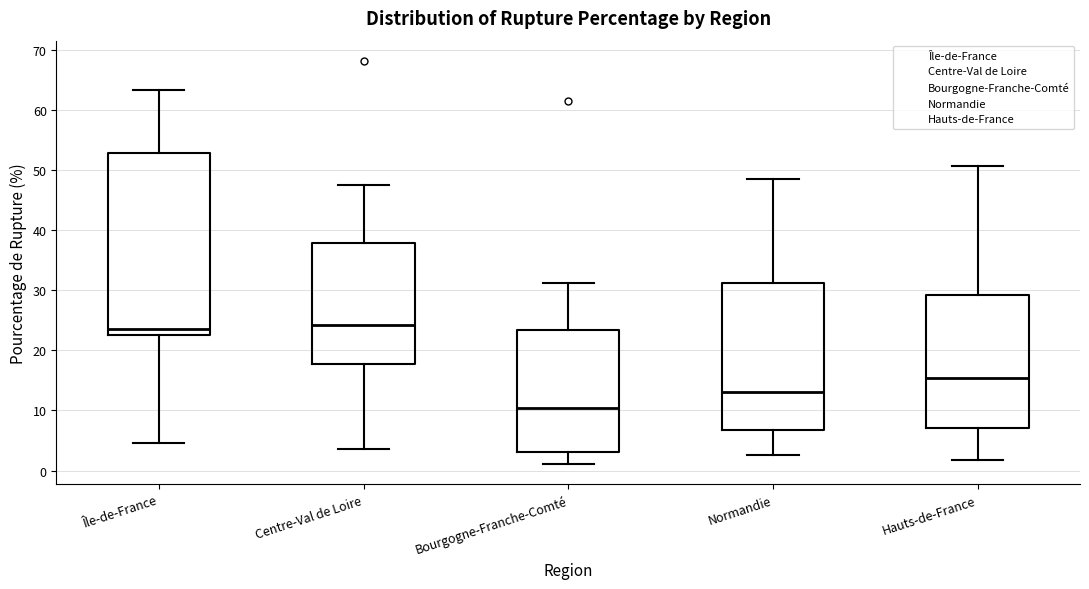

Reading left to right, read every box against the y-axis: the position of its median line, the range the box covers, and the ends of its whiskers. The values are not printed on the chart, so give them approximately, as read against the axis.

Île-de-France: median 23 (just above the box's lower edge), box 23 to 53, whiskers 5 to 63
Centre-Val de Loire: median 24, box 18 to 38, whiskers 4 to 48
Bourgogne-Franche-Comté: median 10, box 3 to 23, whiskers 1 to 31
Normandie: median 13, box 7 to 31, whiskers 3 to 48
Hauts-de-France: median 15, box 7 to 29, whiskers 2 to 51